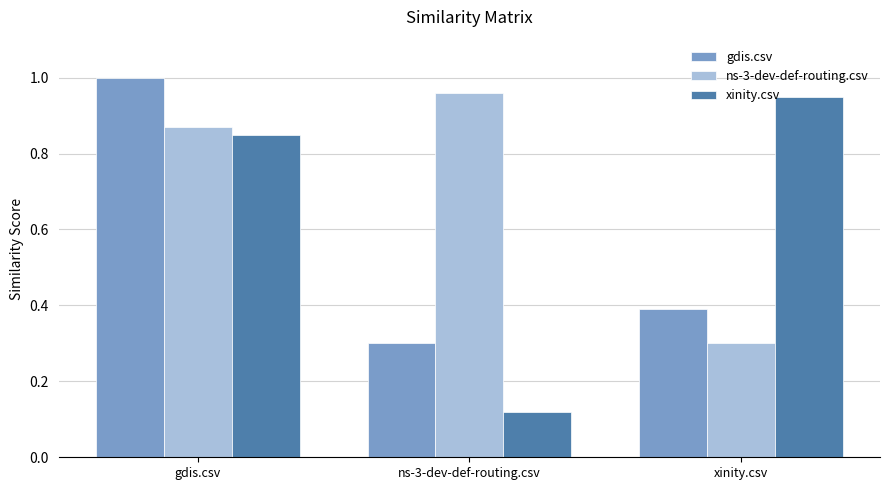

What is the sum of the gdis.csv values at gdis.csv and ns-3-dev-def-routing.csv?

1.3